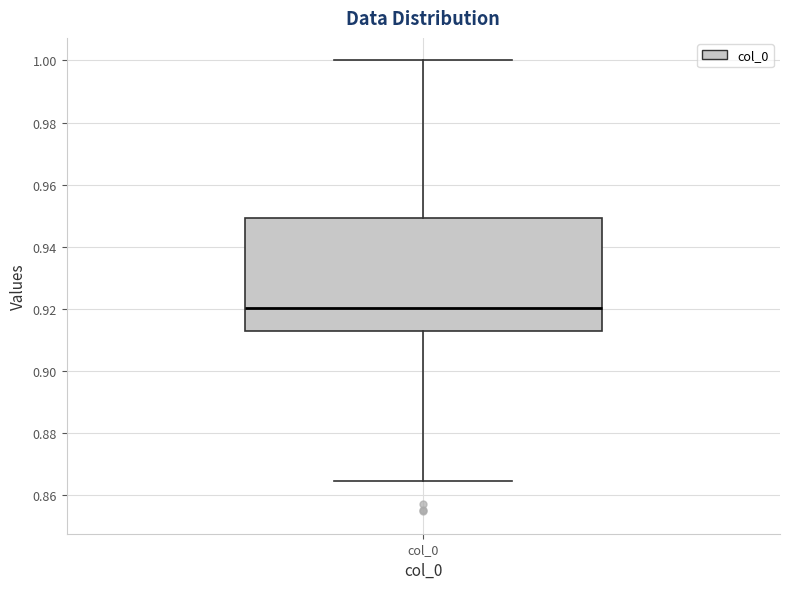

Transcribe this box plot: give where the median line is, the range the box spans, and where the two whiskers end, as read against the y-axis. The values are not printed on the chart, so give them approximately, as read against the axis.

median 0.920, box 0.912 to 0.950, whiskers 0.864 to 1.000